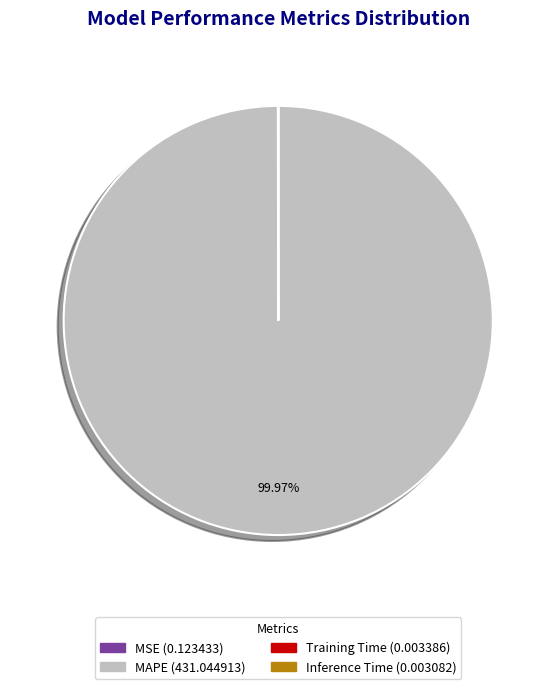

Is there a majority slice in this chart?

Yes